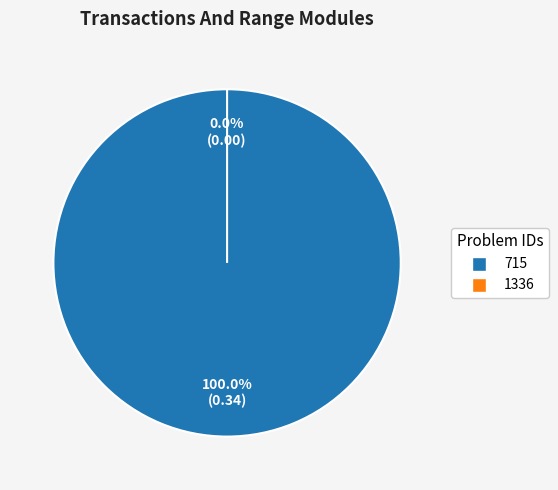

True or false: 1336 accounts for 1% of the total.

False